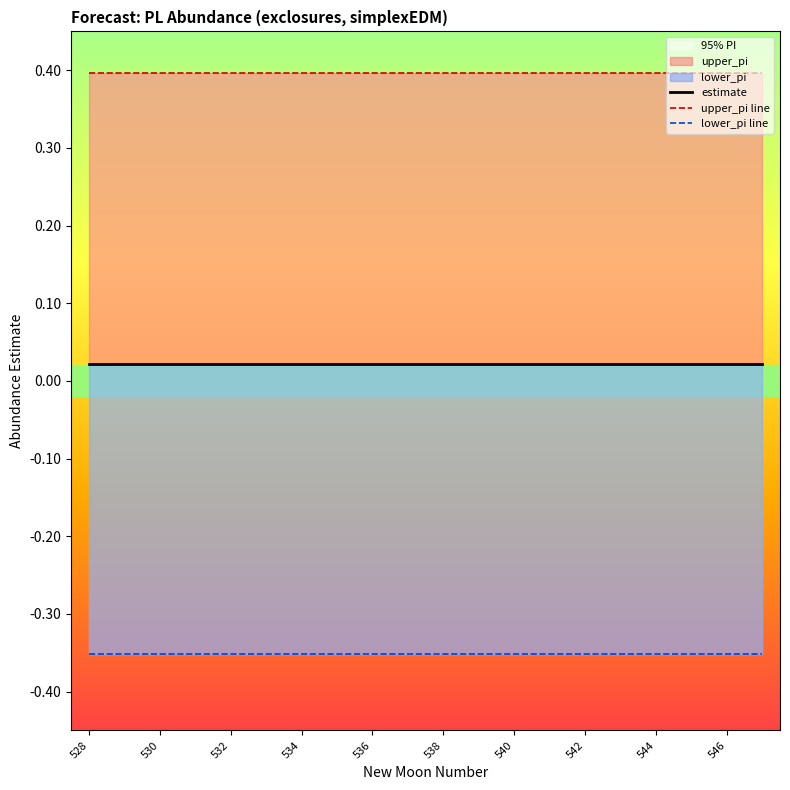

True or false: lower_pi line has a value of -0.1 at 534.

False